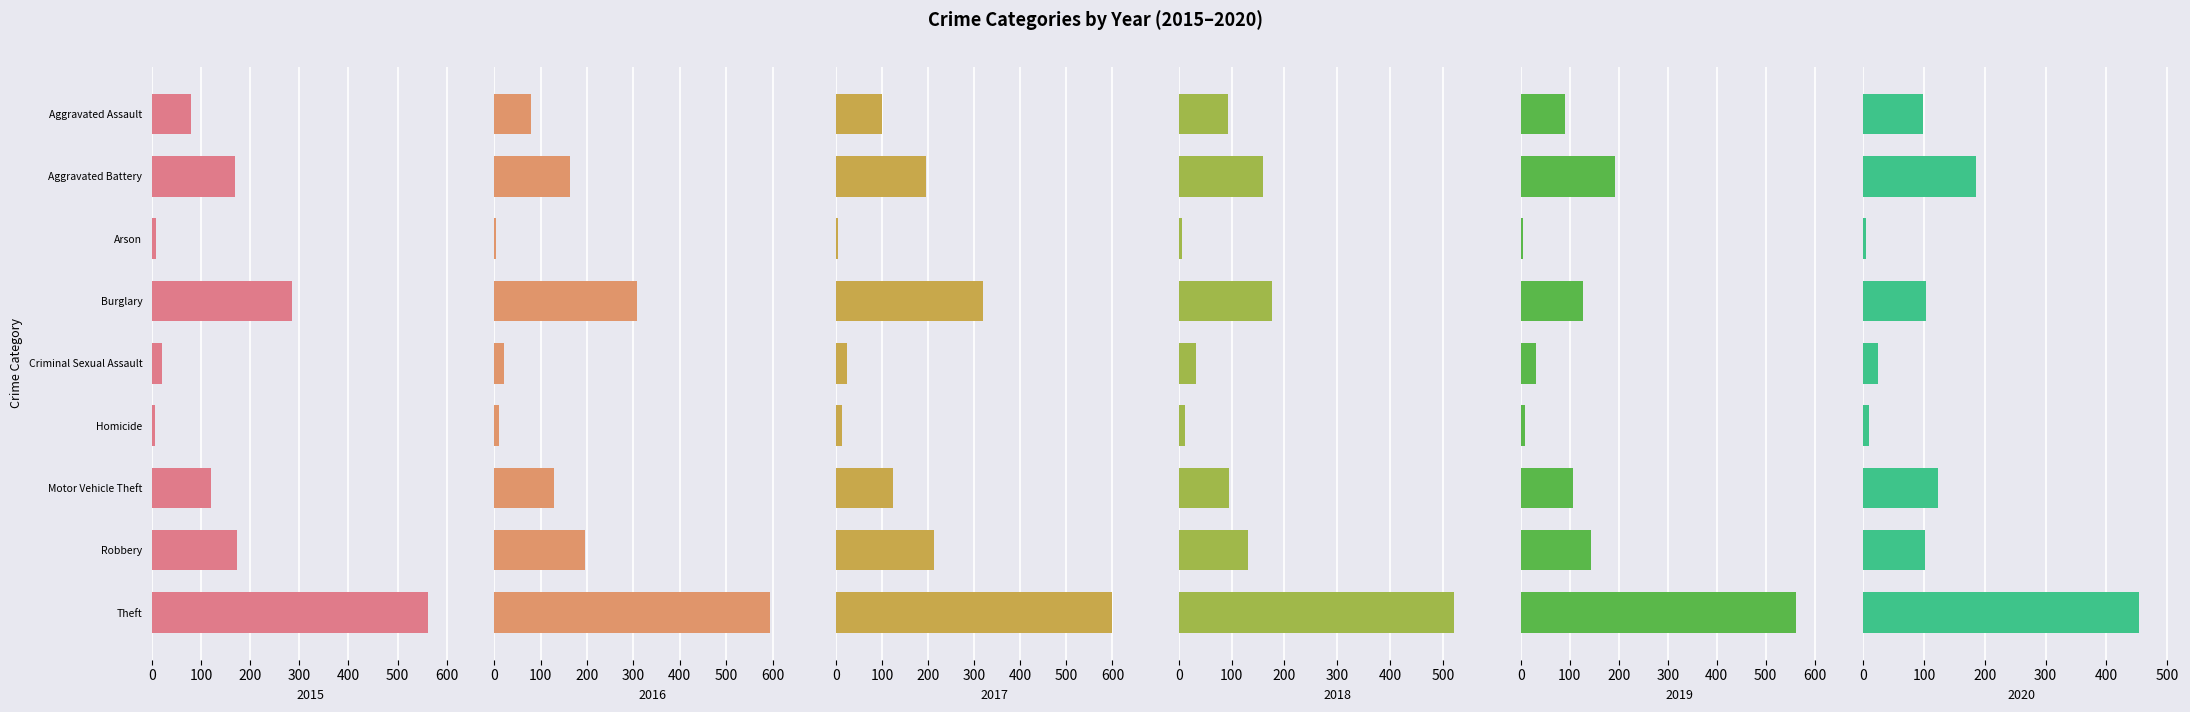

Rank the series by their maximum value, from highest to lowest.

2017, 2016, 2019, 2015, 2018, 2020